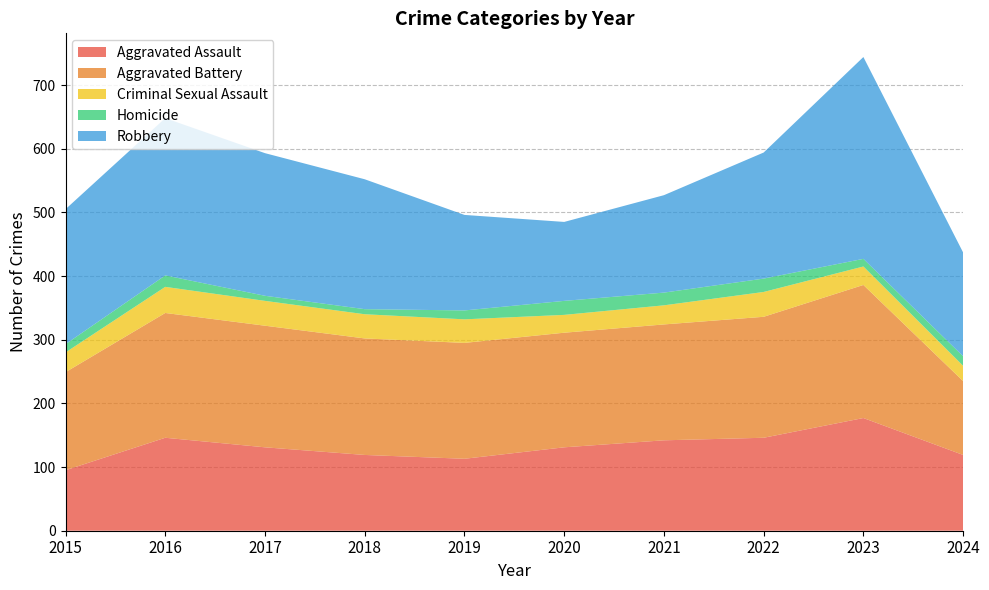

Reading left to right, transcribe all the data shown in this chart.

Aggravated Assault: 95	146	131	119	113	131	142	146	177	119
Aggravated Battery: 154	196	191	183	182	180	182	190	209	116
Criminal Sexual Assault: 31	41	39	38	37	28	30	39	29	24
Homicide: 13	18	8	8	14	22	20	21	12	15
Robbery: 212	247	224	204	150	124	153	198	317	163